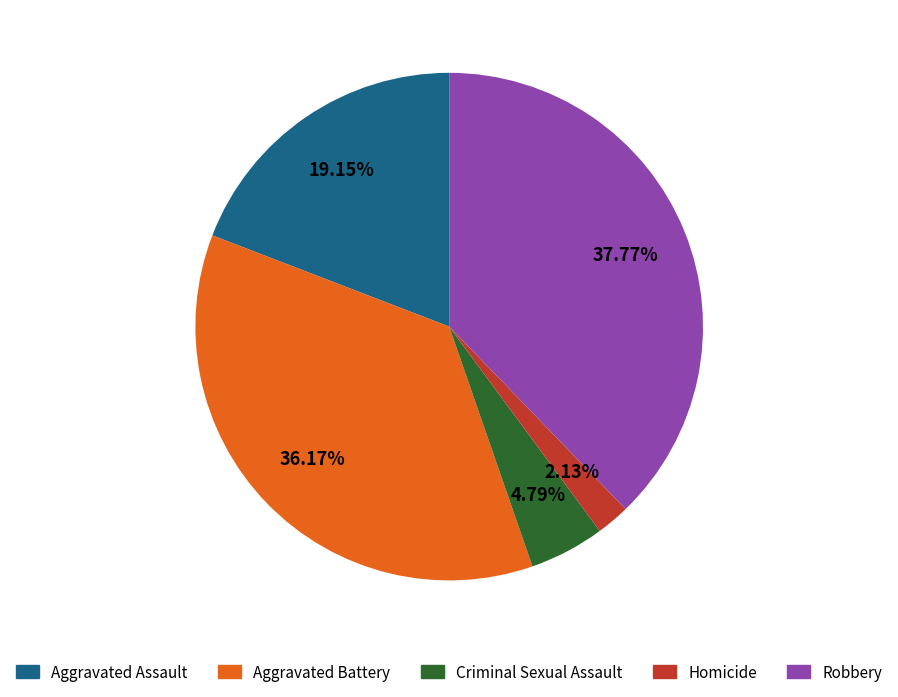

What is the ratio of the value at Aggravated Assault to the value at Robbery?

0.5